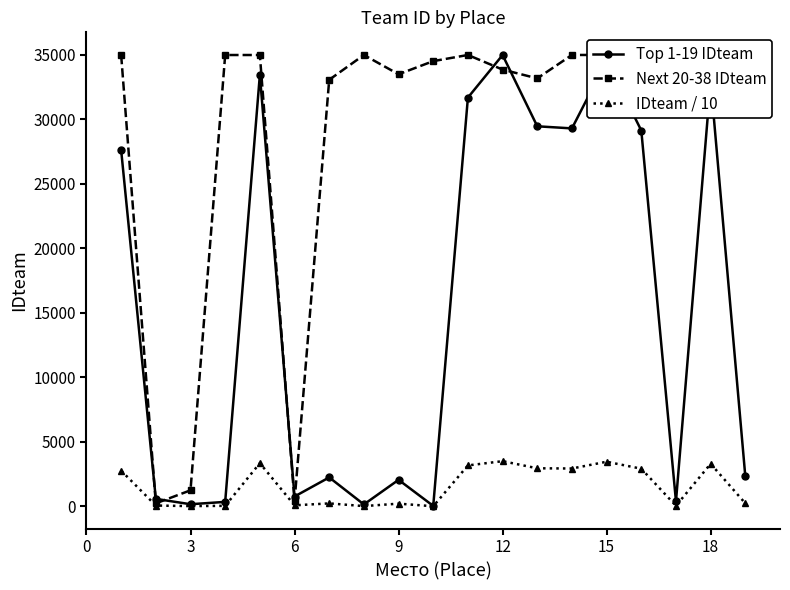

How many lines are shown in the chart?

3